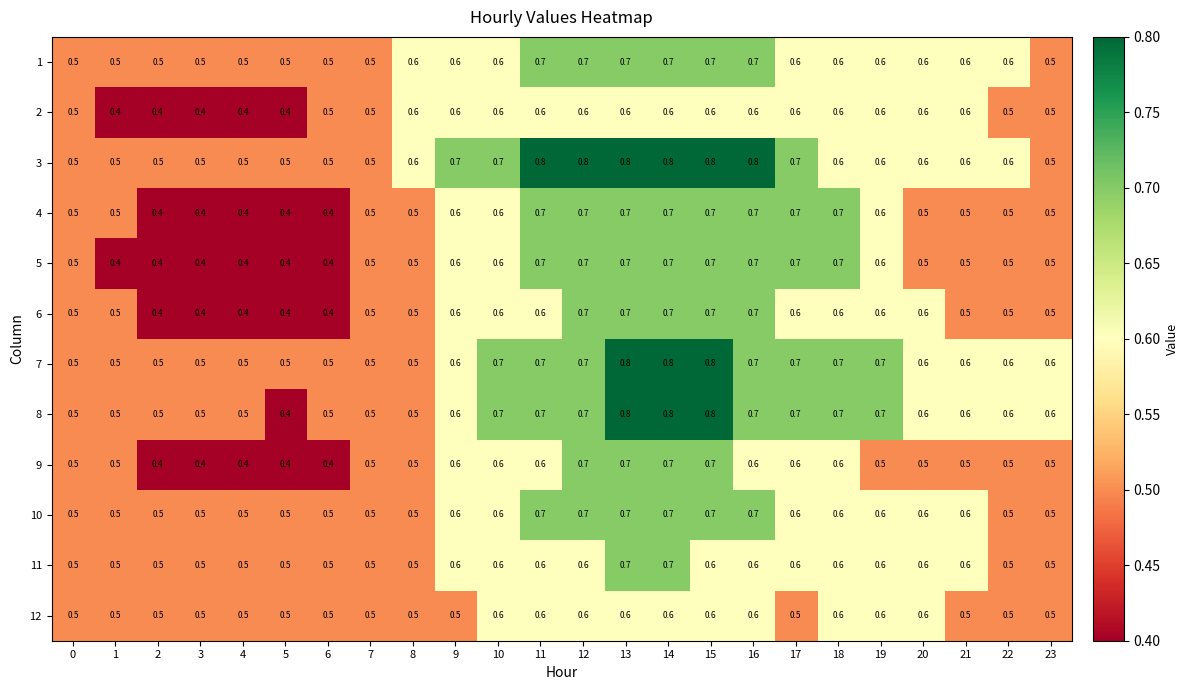

Is it true that 12 equals 0.5 at 4?

True